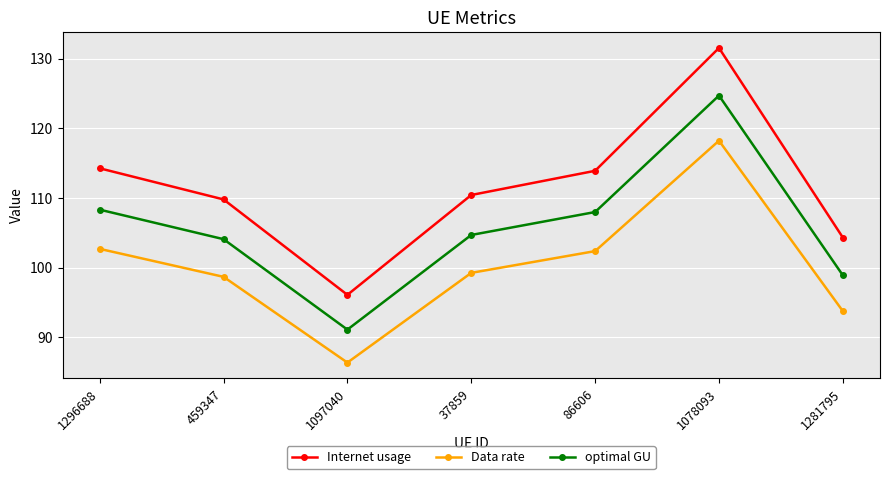

Which series has the largest total across all categories?

Internet usage